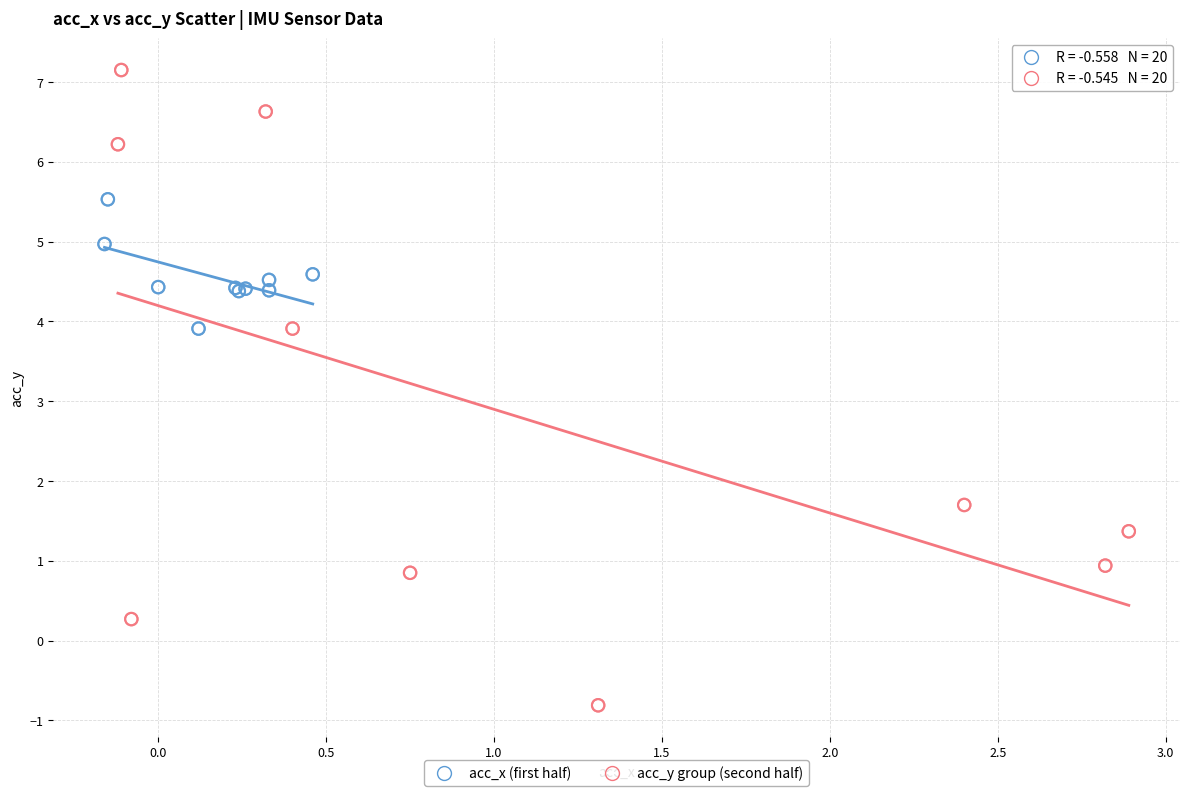

Which series contains the lowest Y value?

acc_y group (second half)